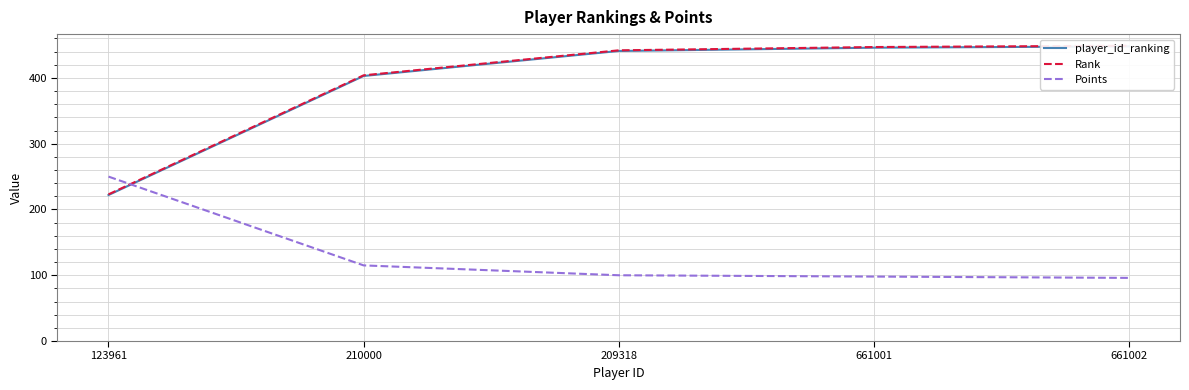

Which category has the highest value in the Points series?

123961